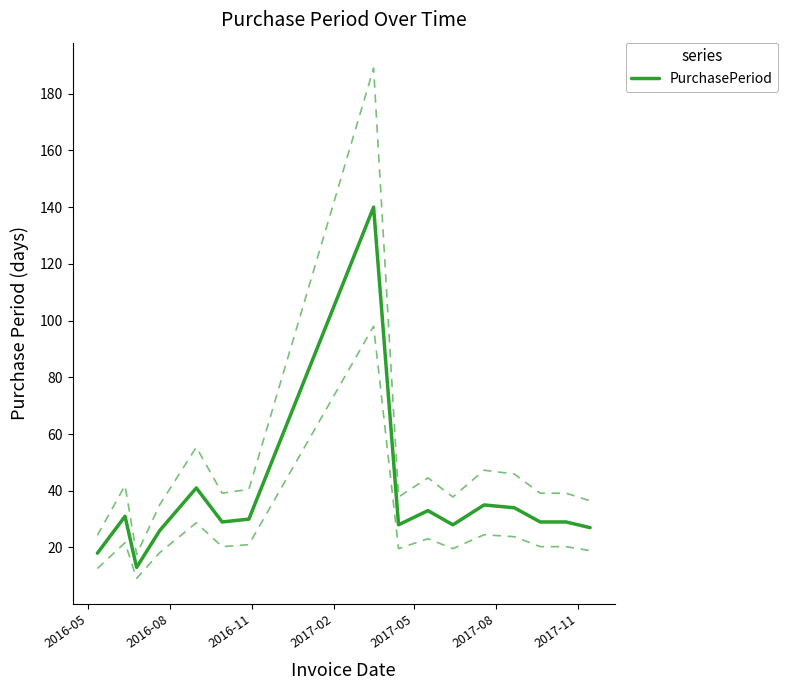

How many lines are shown in the chart?

1